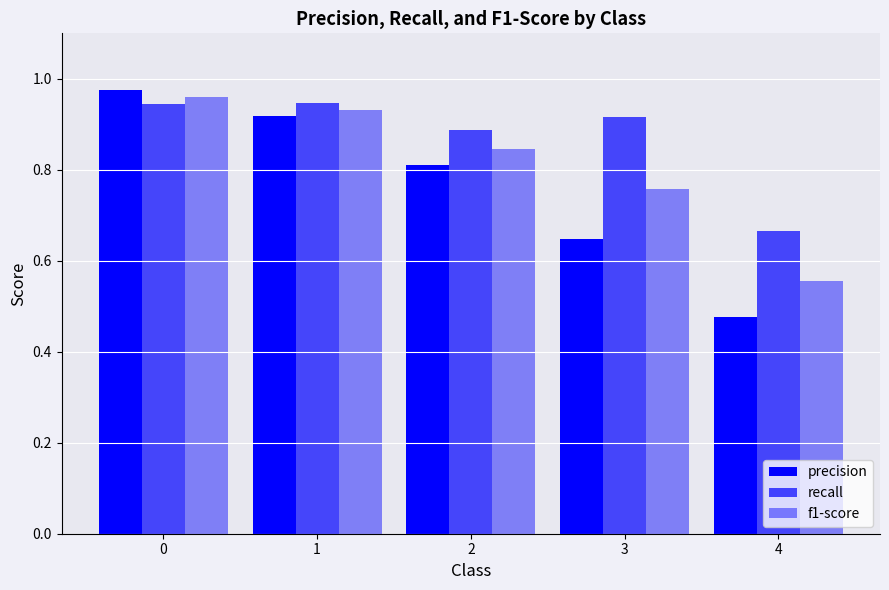

Does the chart contain stacked bars?

No